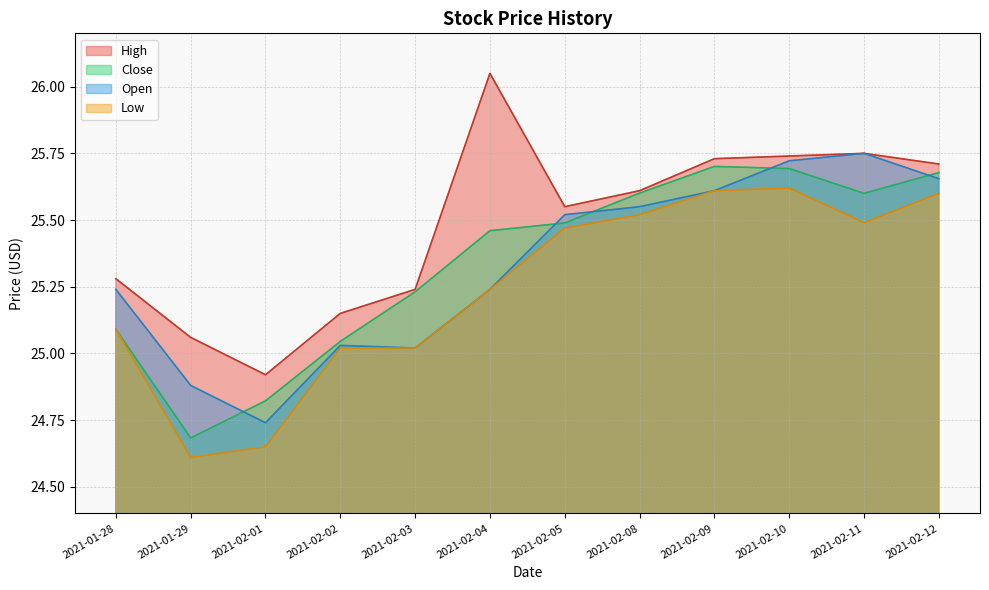

True or false: High and Open intersect in this chart.

False